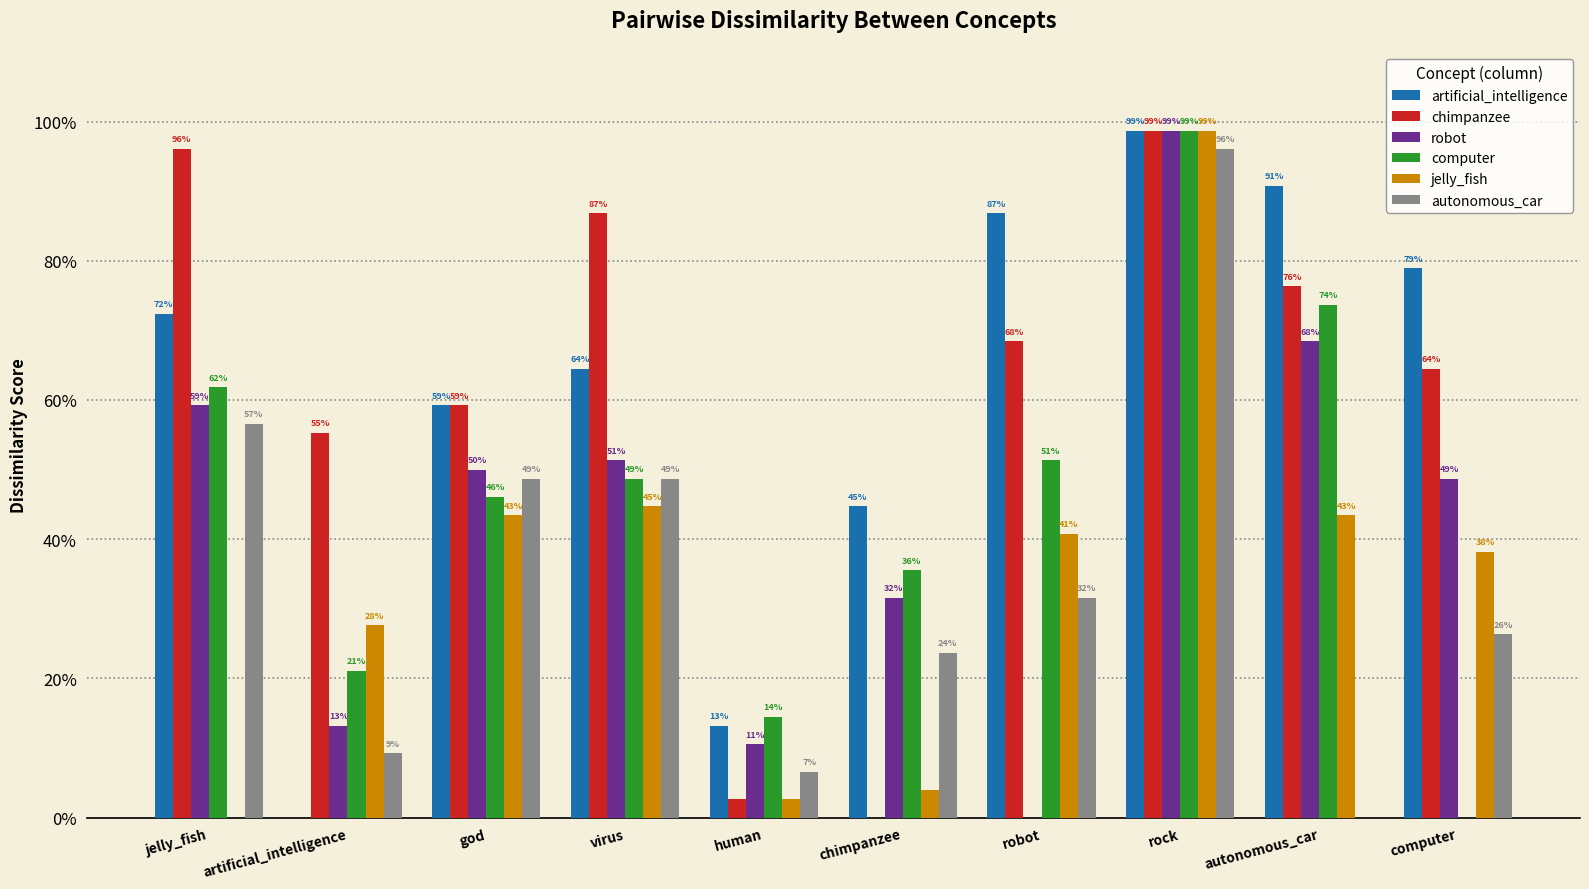

Which series has the widest spread of values?

artificial_intelligence